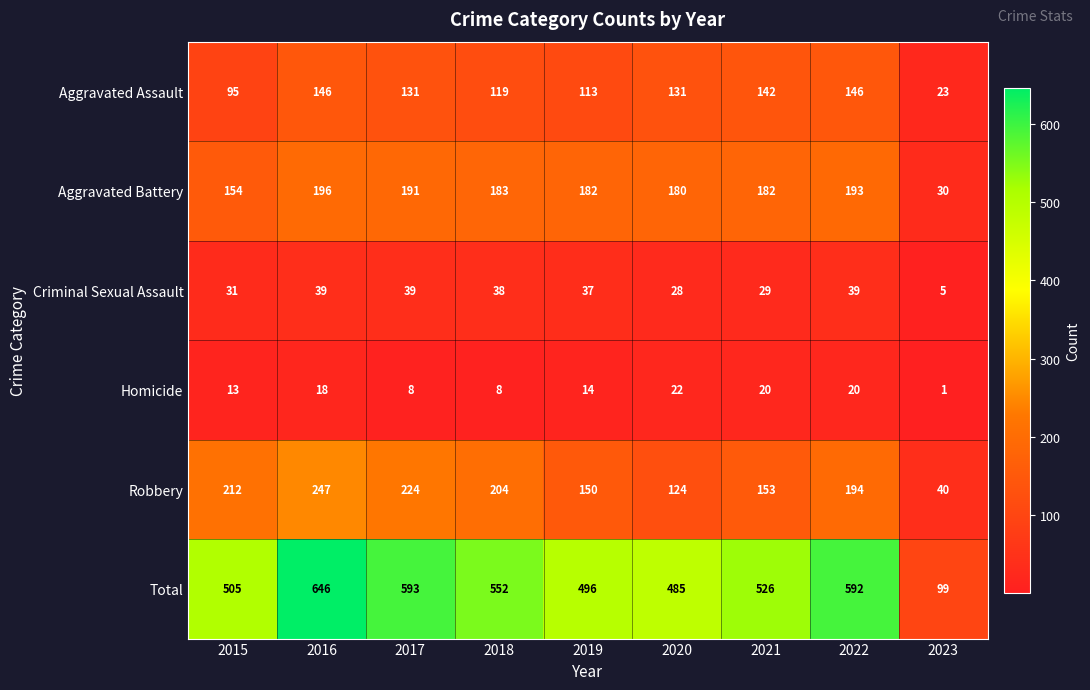

What is the maximum value shown in the chart?

646